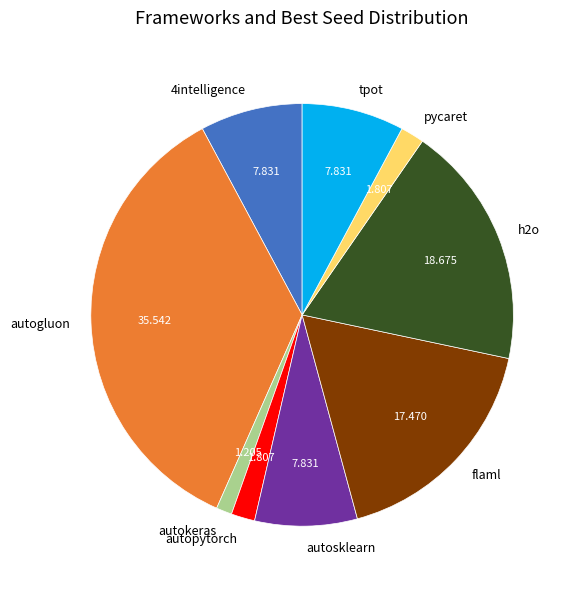

Which category has the smallest portion of the pie?

autokeras